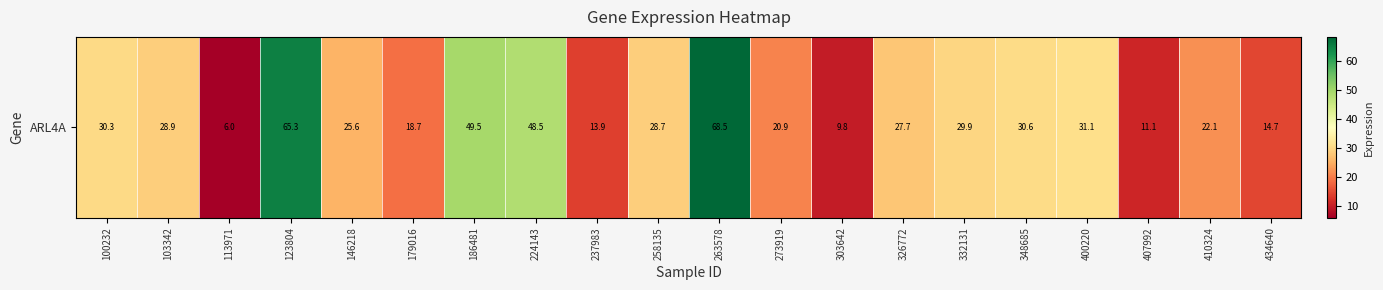

At which label does the data first exceed 28?

100232